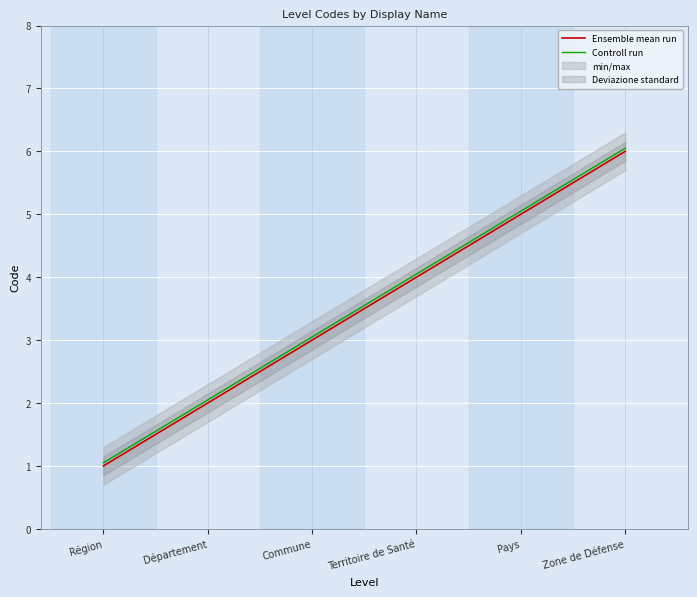

What is the total value across all series at Région?

2.0